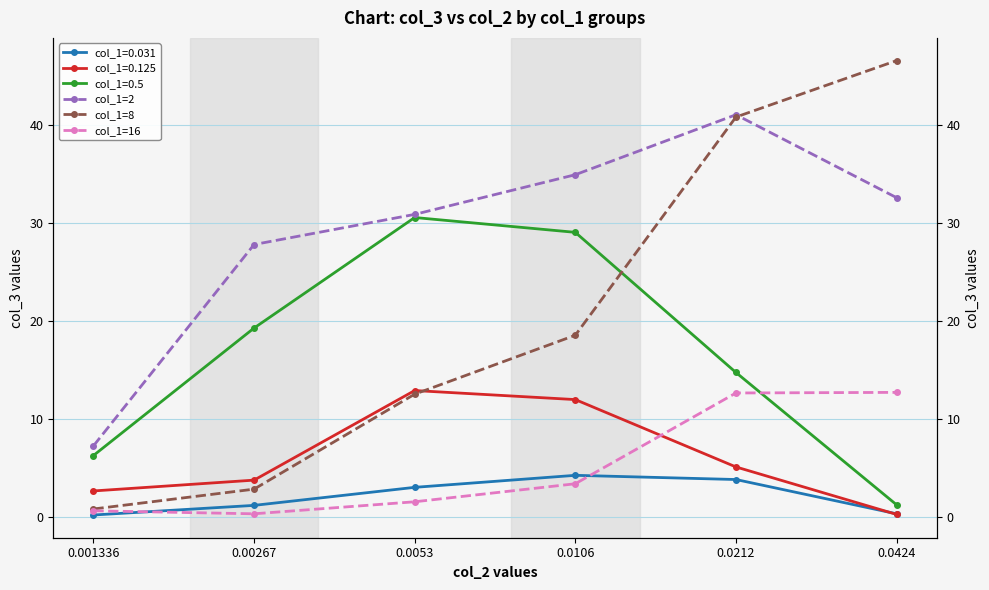

Which series has the largest range (max minus min)?

col_1=8